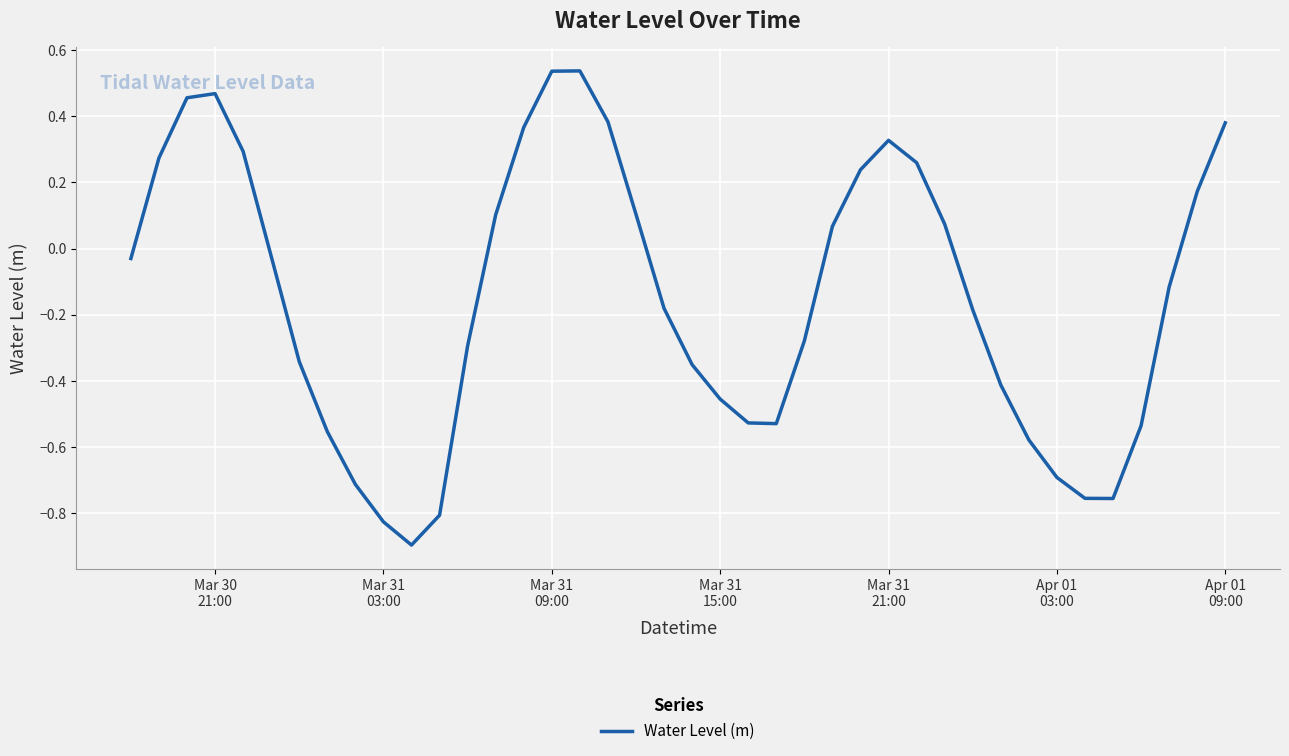

How many values are below zero?

23